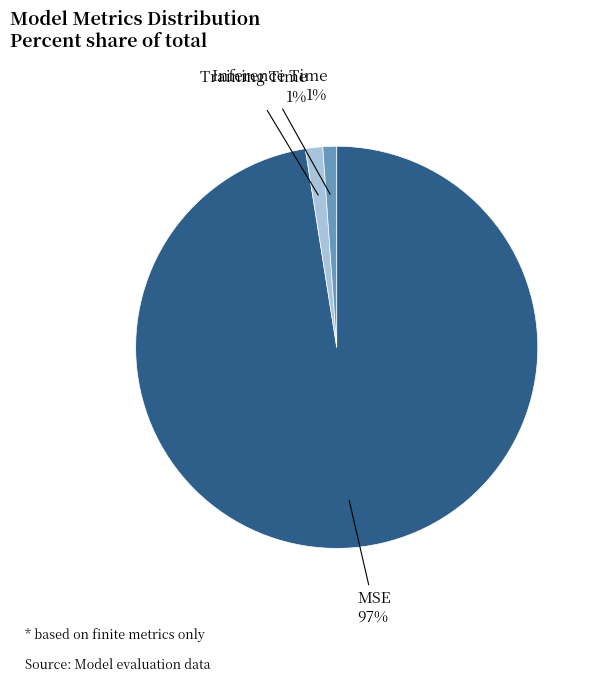

The Inference Time slice represents 11% of the pie. True or false?

False